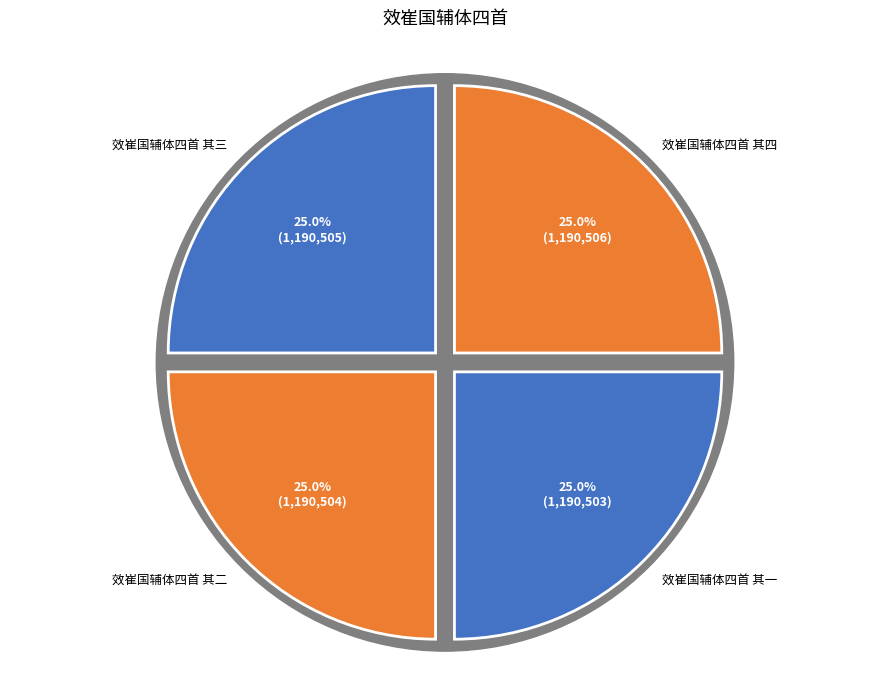

What is the largest slice in the pie chart?

效崔国辅体四首 其四